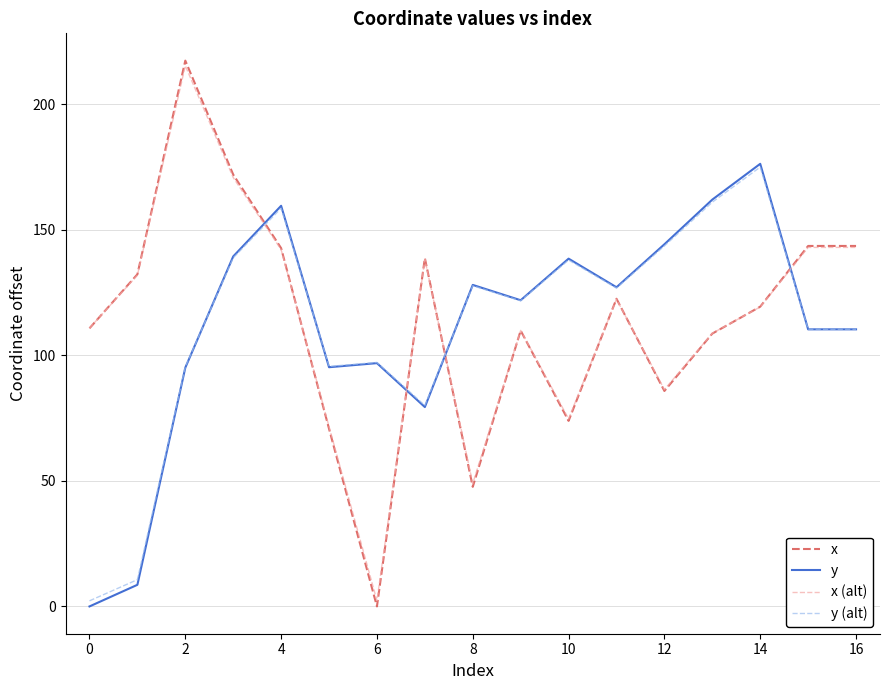

Which series has the widest spread of values?

x